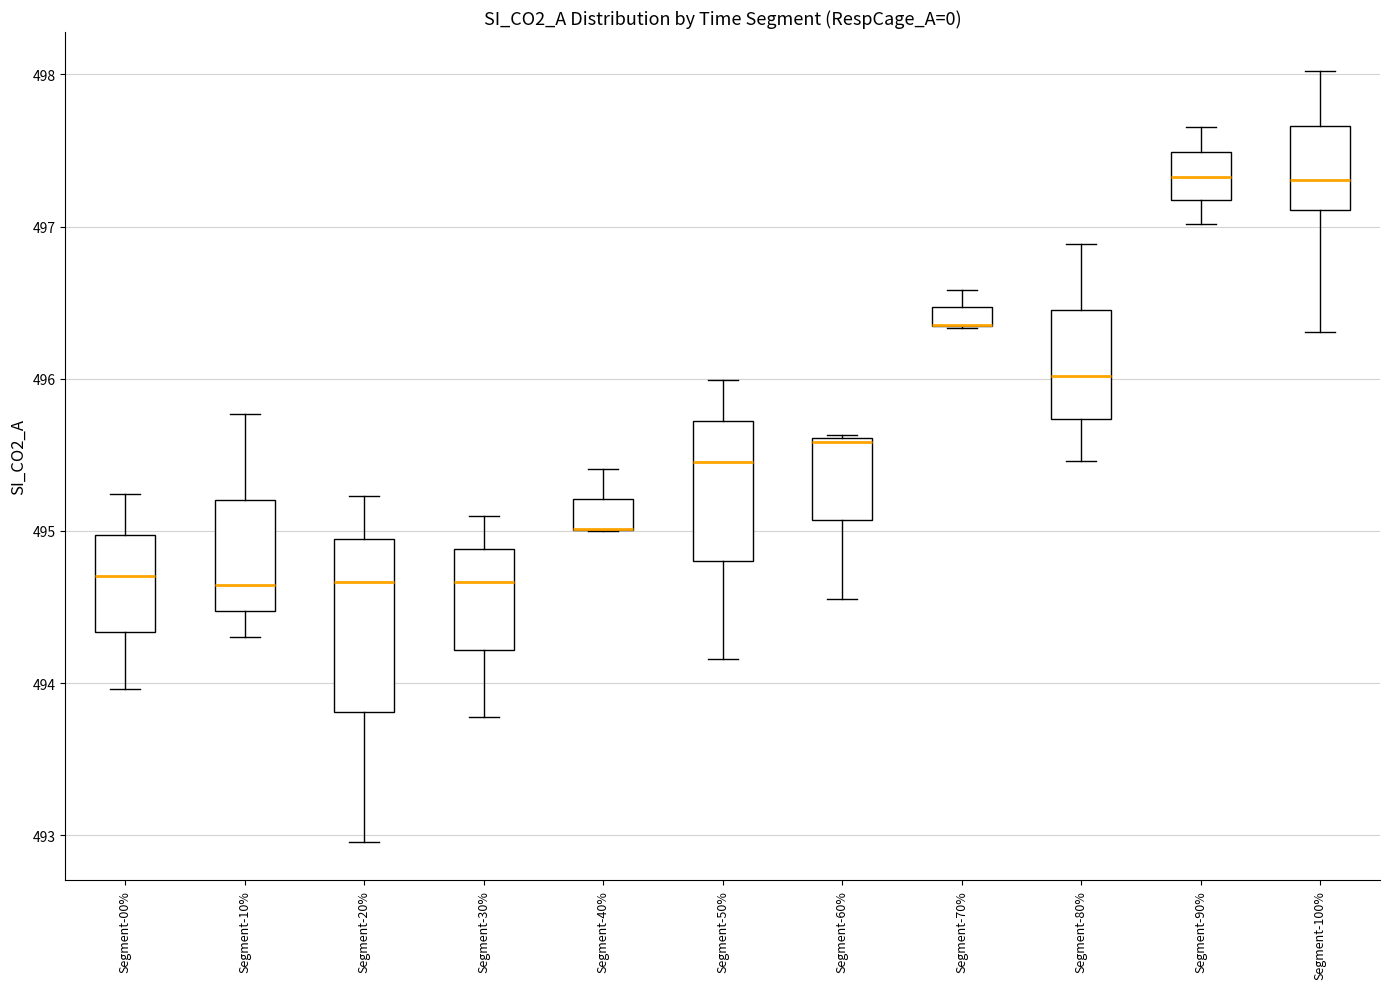

Where is the upper edge of the box for Segment-10% on the y-axis? The values are not printed on the chart, so give them approximately, as read against the axis.

495.2